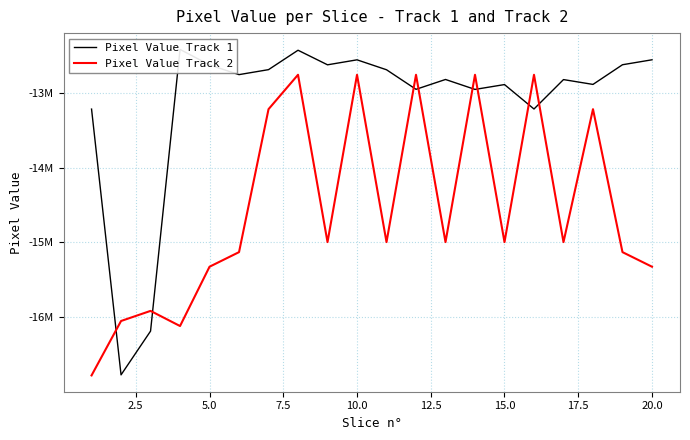

How many interior local peaks does the Pixel Value Track 1 series have?

6